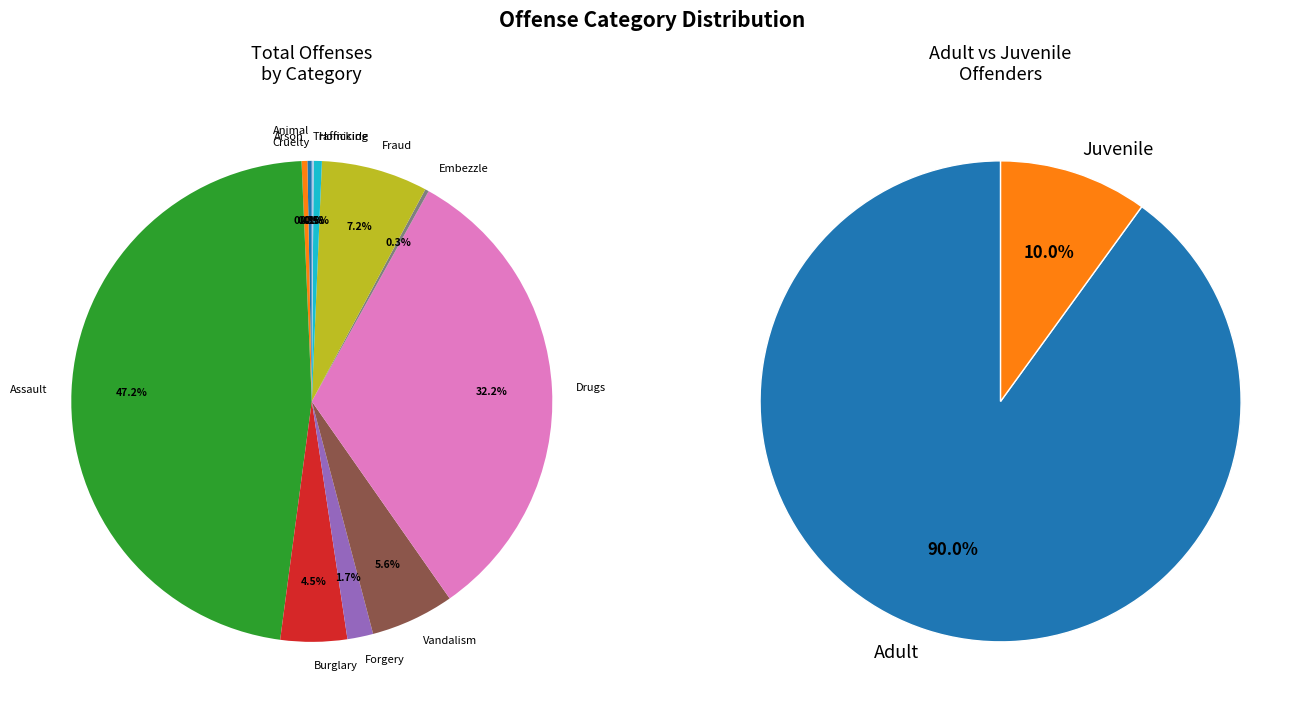

Rank the categories by value from highest to lowest.

Assault Offenses, Drug/Narcotic Violations, Fraud Offenses, Destruction/Damage/Vandalism, Burglary/Breaking & Entering, Counterfeiting/Forgery, Homicide Offenses, Arson, Animal Cruelty, Embezzlement, Human Trafficking